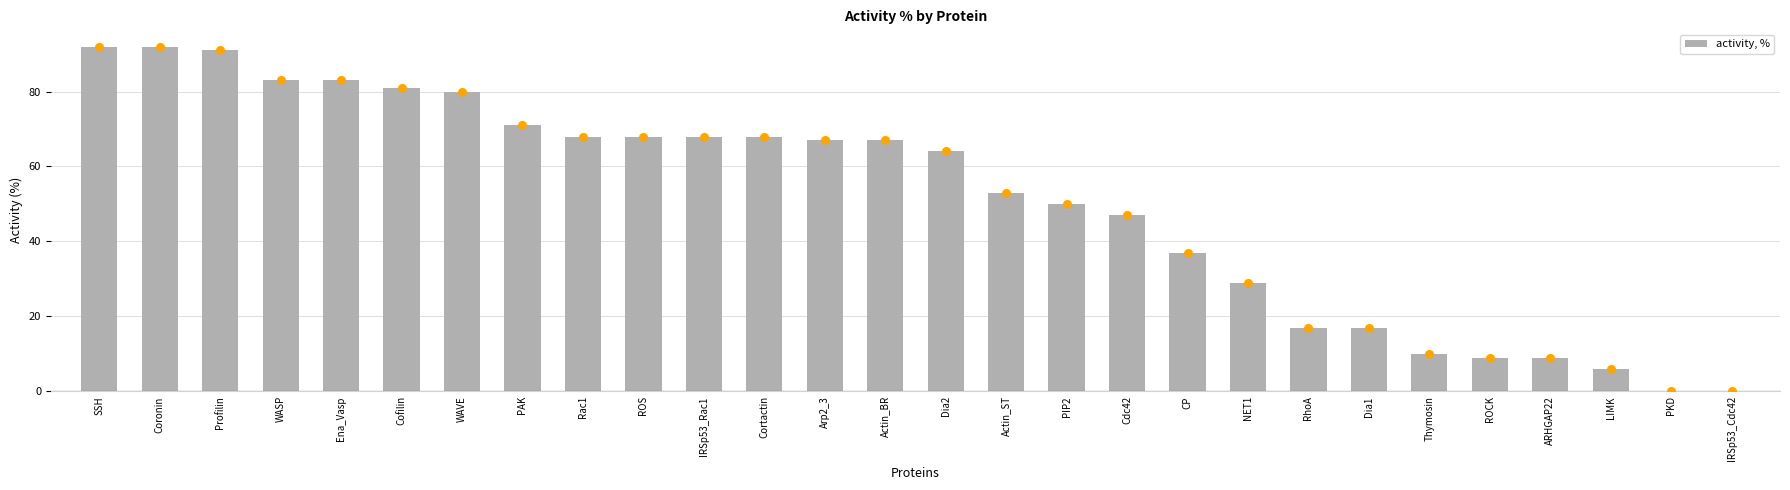

Between Coronin and Dia2, which is larger?

Coronin